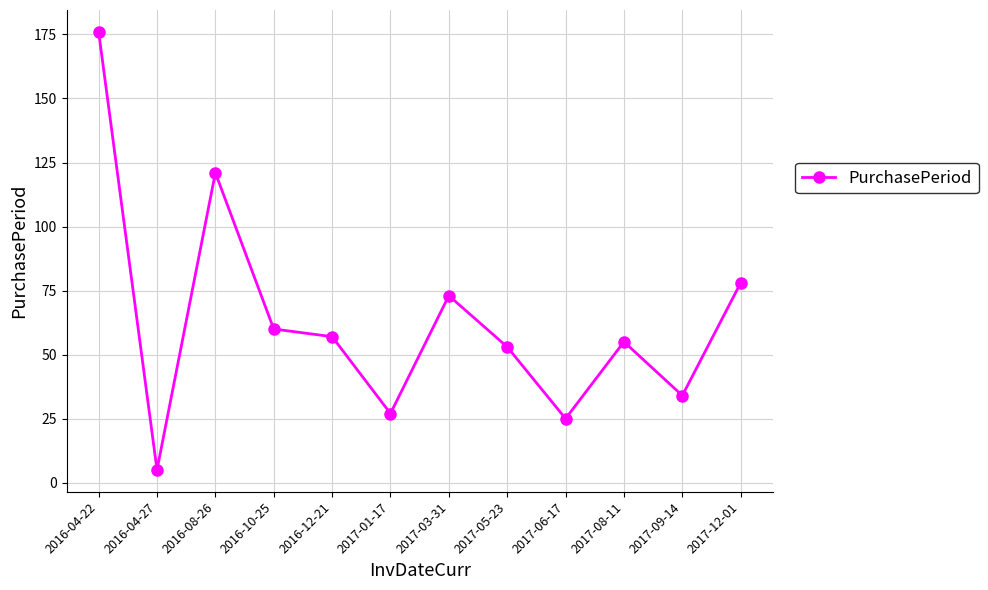

At which category does the chart reach its peak across all series?

2016-04-22